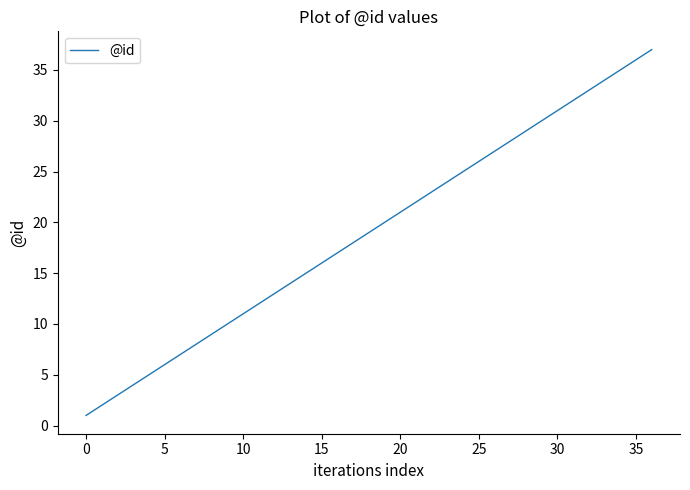

What is the maximum value shown in the chart?

37